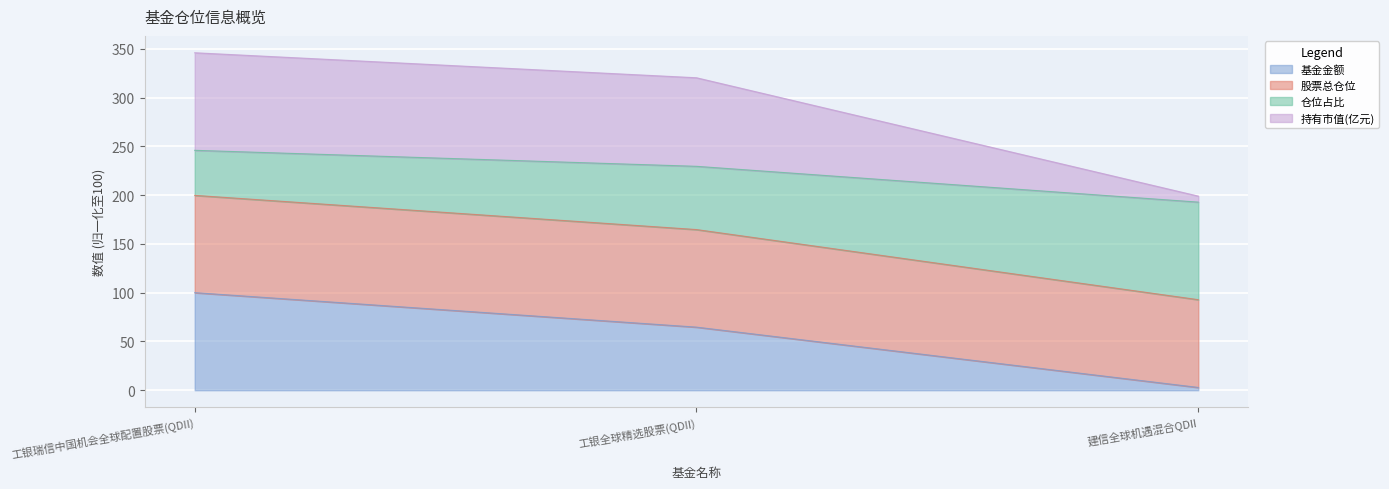

What is the highest value of the 基金金额 series?

100.0